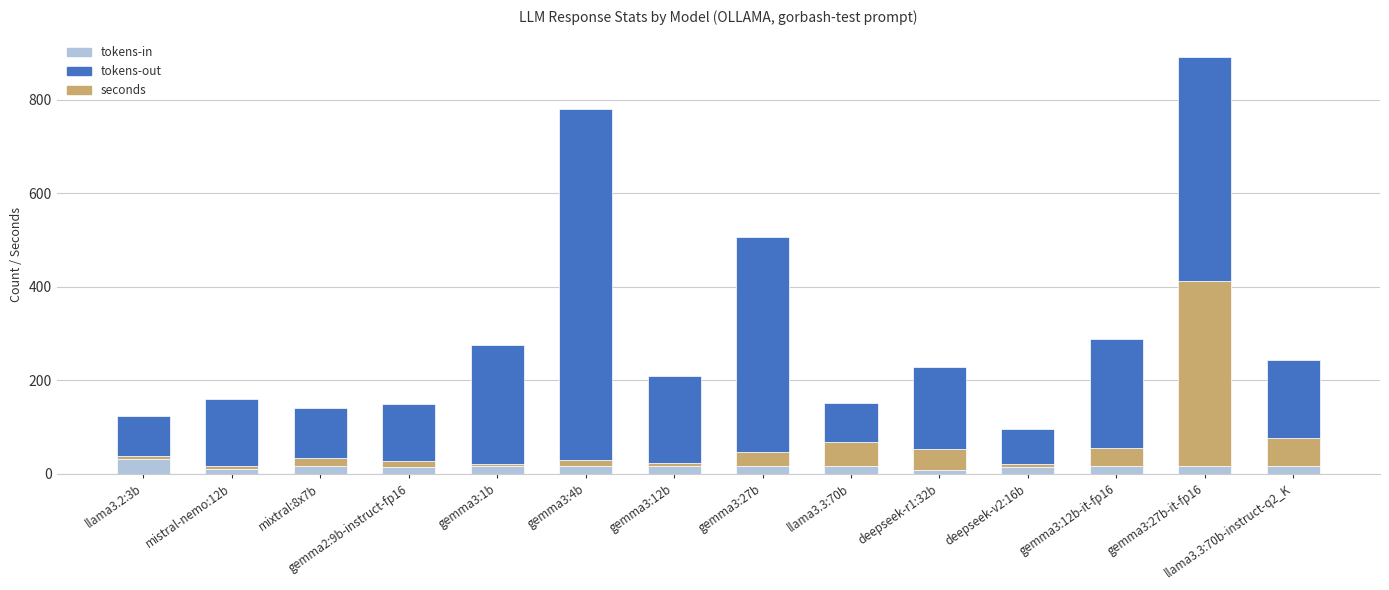

What is the difference between the maximum and second lowest values in the tokens-in series?

20.0